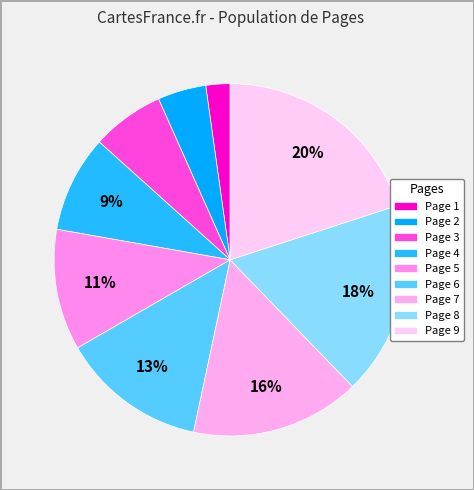

How many segments does this pie chart have?

9